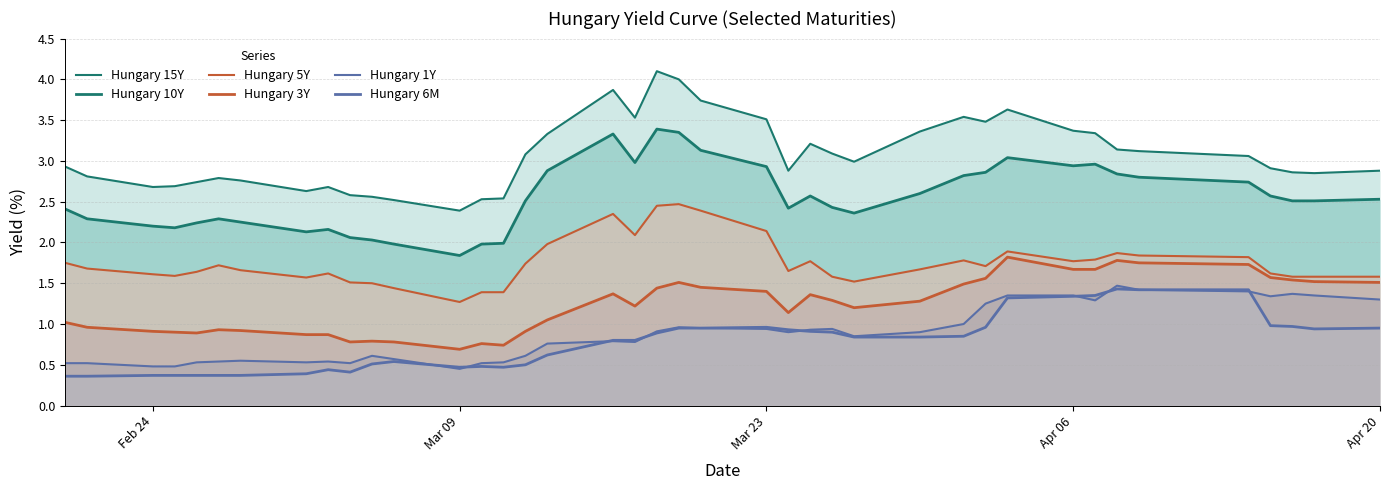

True or false: Hungary 1Y has more than 1 interior local peaks.

True